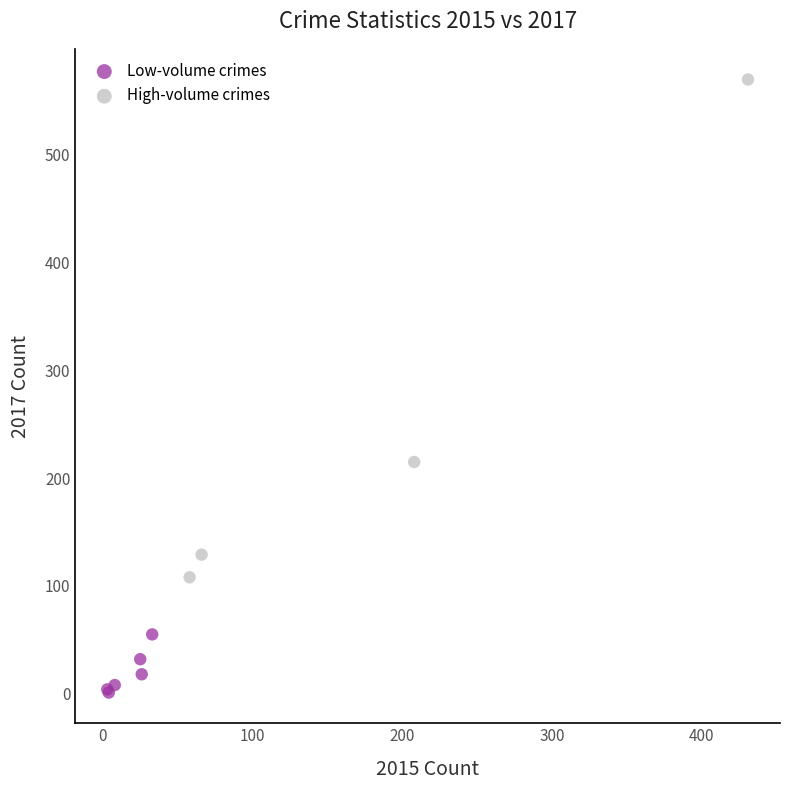

What are all the series names shown in the legend?

Low-volume crimes, High-volume crimes